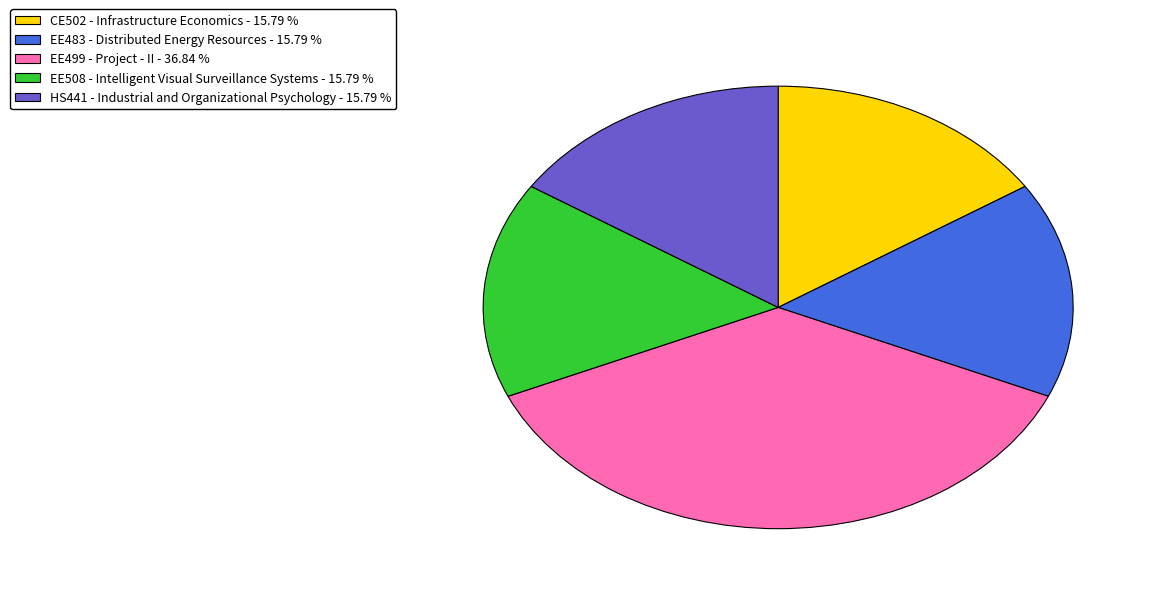

Which slice is the largest?

EE499 - Project - II